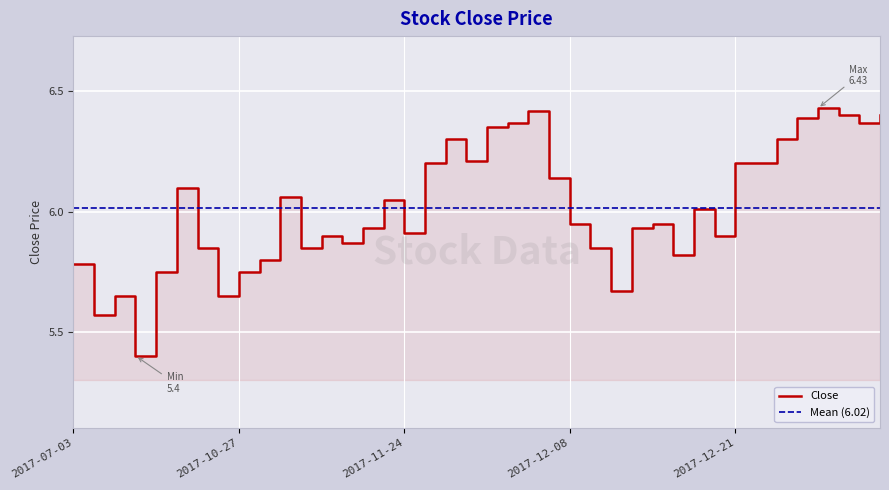

True or false: the data has more than 2 interior local peaks.

True